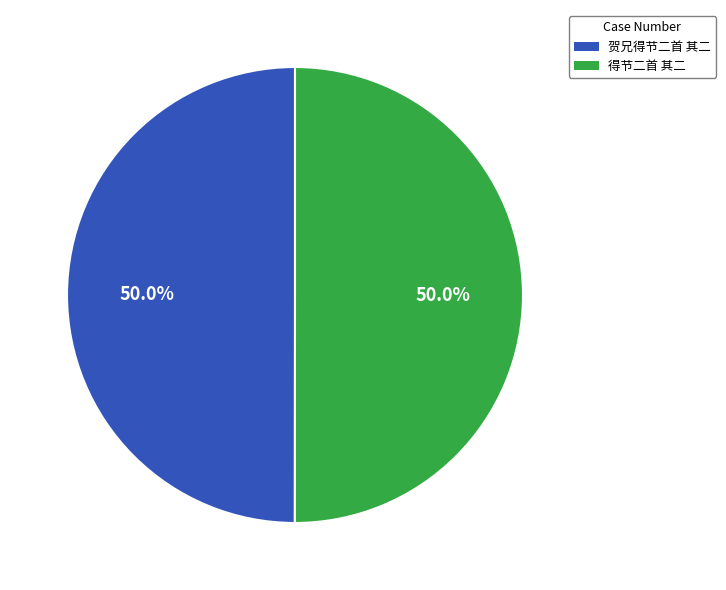

Is it true that 得节二首 其二 is 57% of the pie?

False